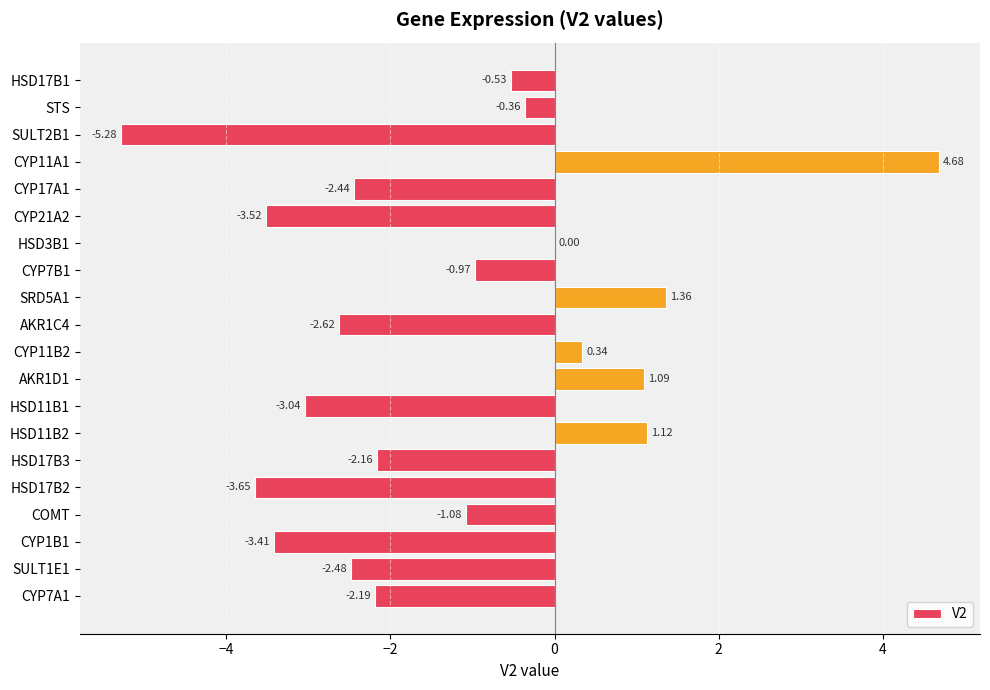

How many data points does each series have?

20